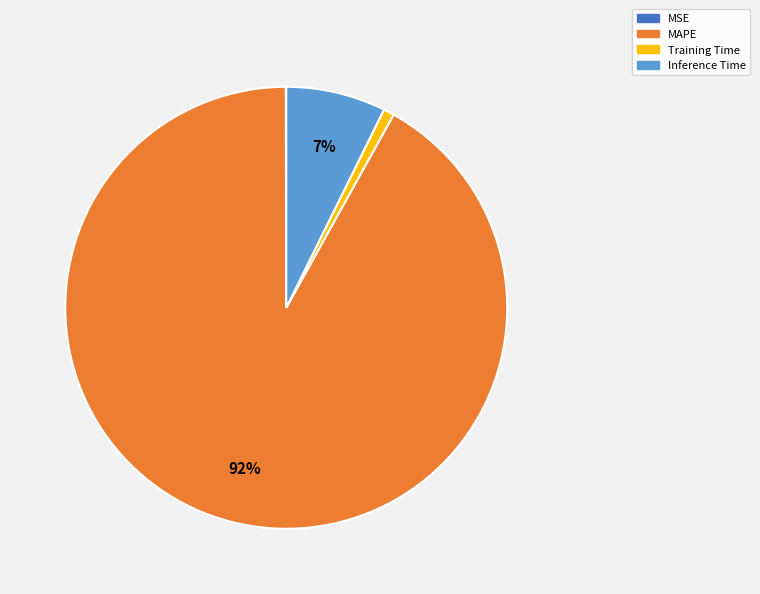

To the nearest percent, what percentage of the pie is Inference Time?

7%